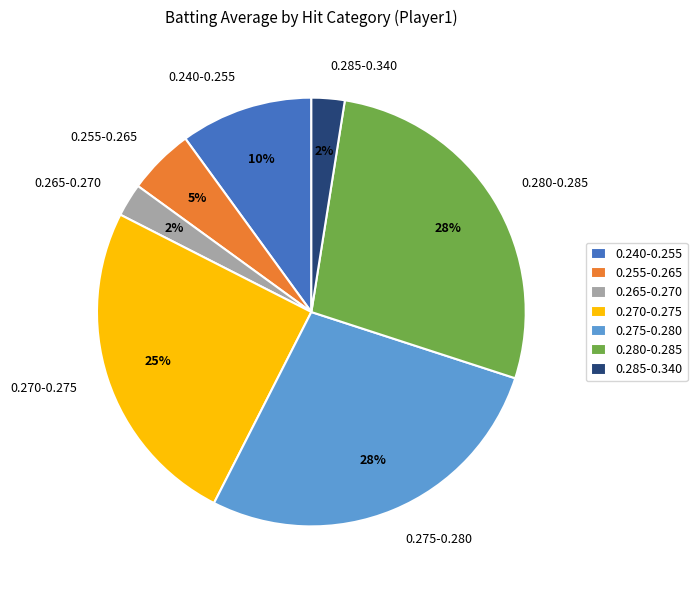

To the nearest percent, what is the average slice percentage?

14%